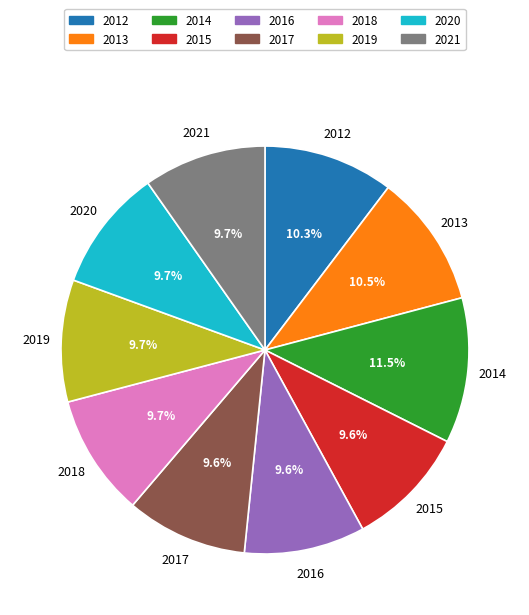

True or false: 2019 accounts for 10% of the total.

True